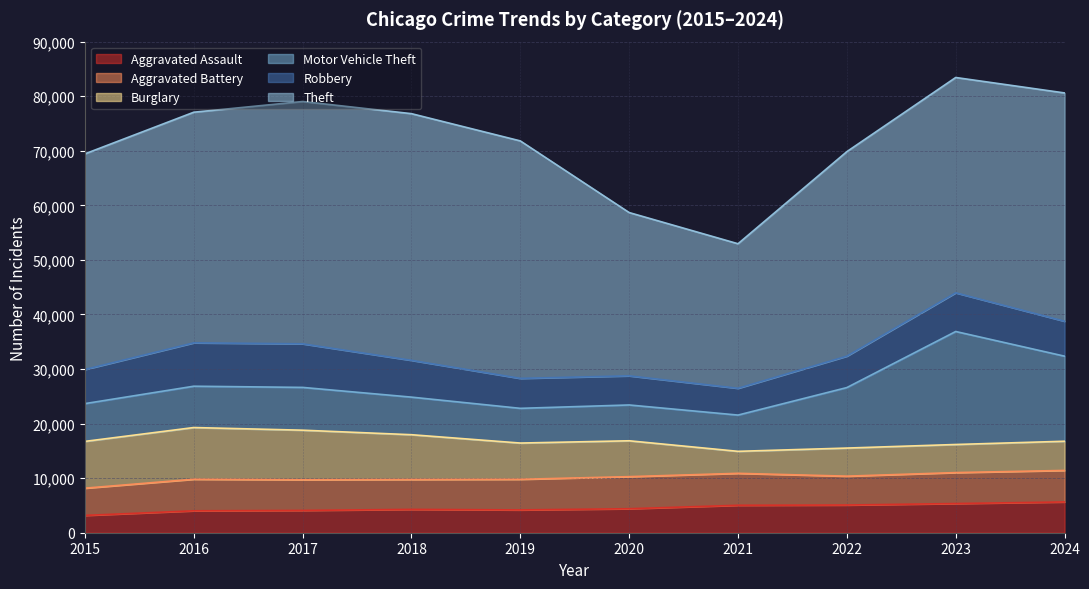

Which has a higher value, 2018 or 2016?

2018